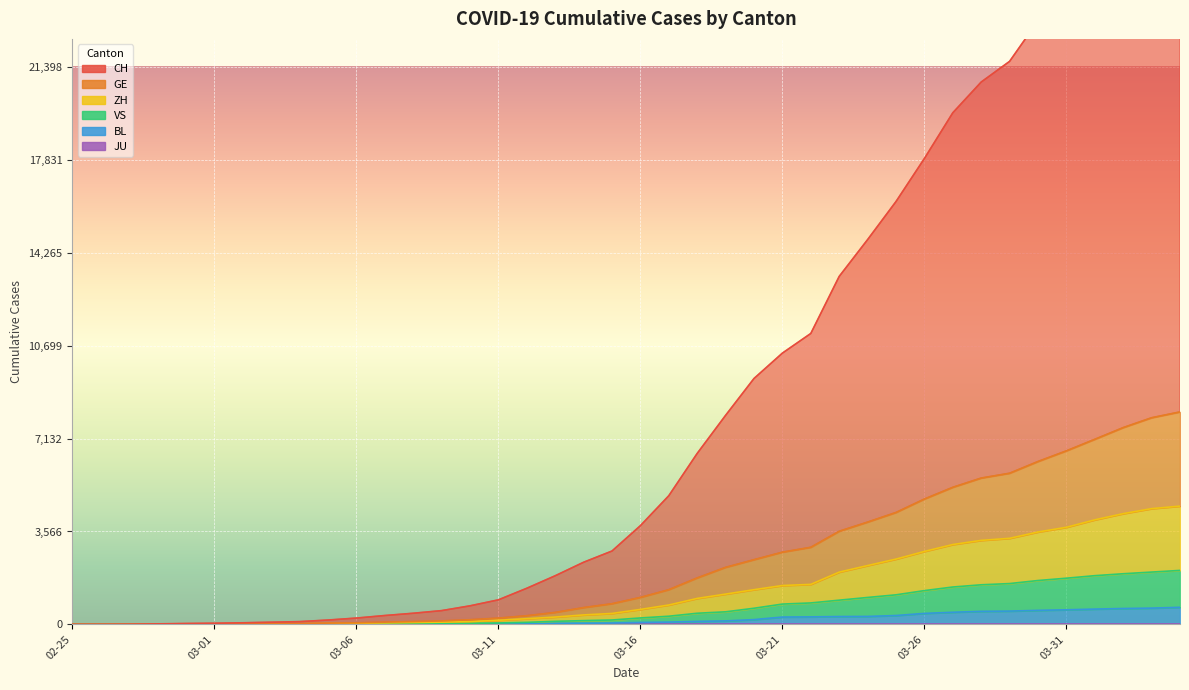

Which series has the largest range (max minus min)?

CH